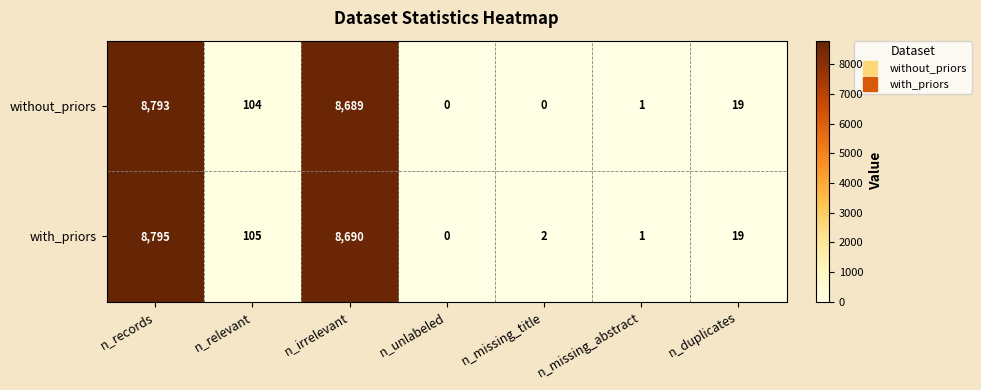

Is it true that without_priors equals 104 at n_relevant?

True